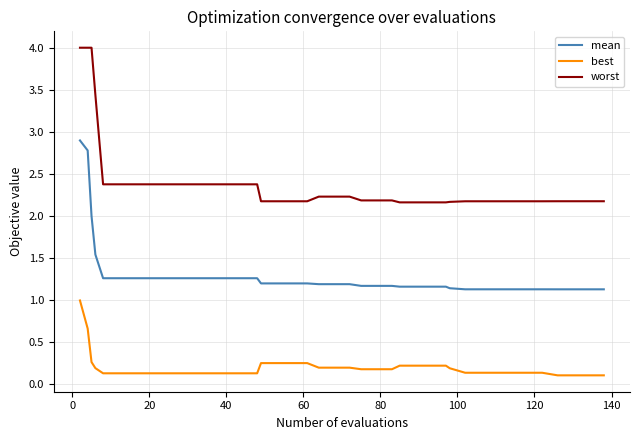

Which series has the widest spread of values?

worst